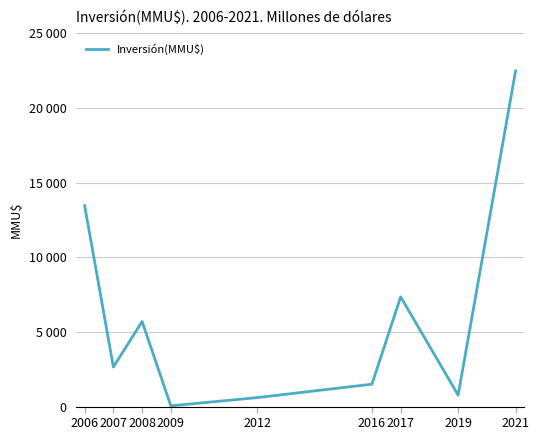

Does the chart display data point markers on the line(s)?

No